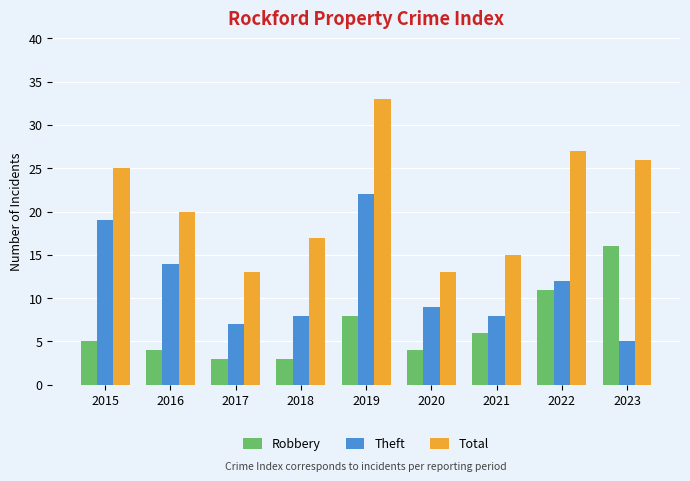

What is the smallest value displayed?

3